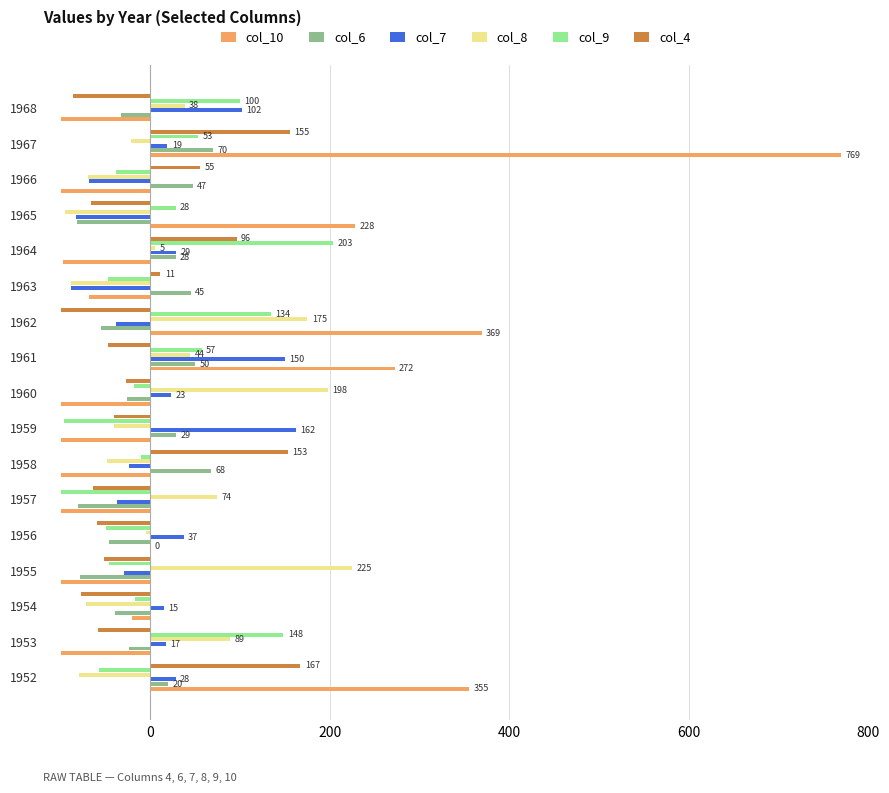

At which label does col_8 reach its peak?

1955